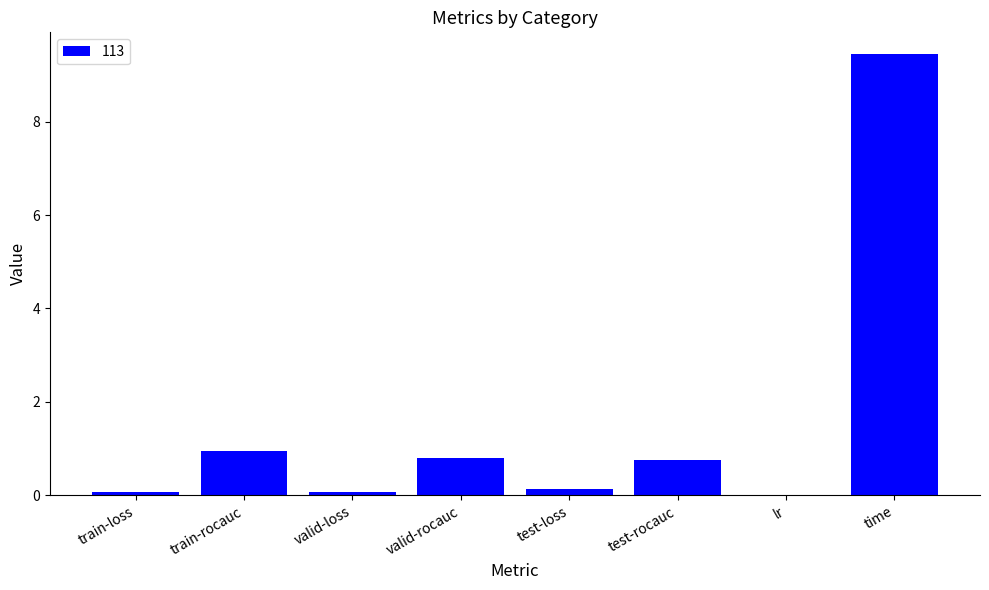

What is the change in value from valid-loss to test-loss?

+0.1